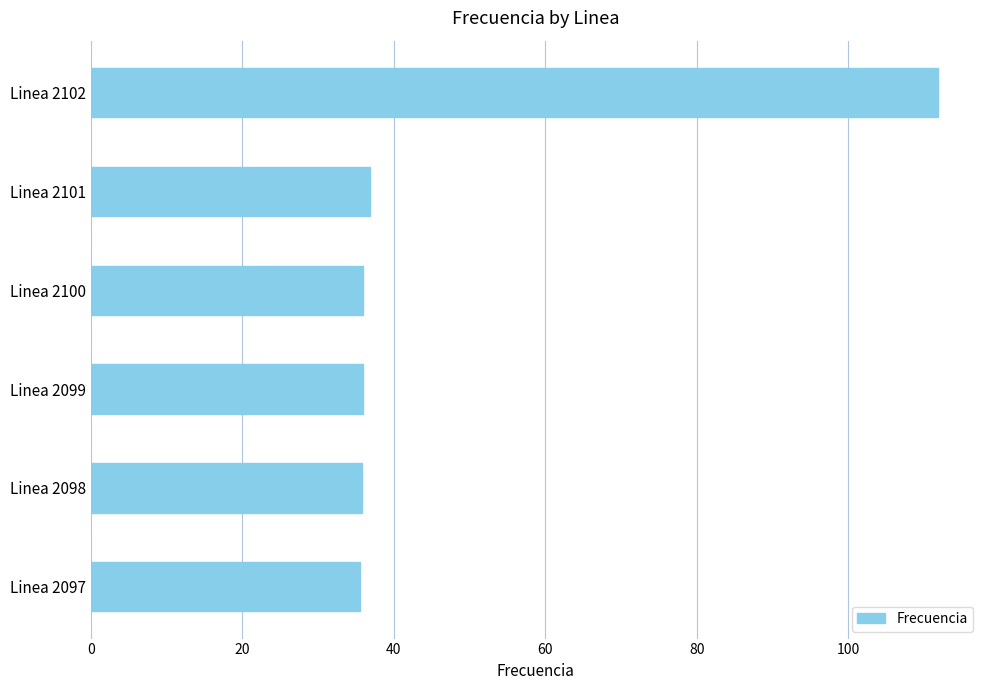

Approximately how many times larger is the value at Linea 2099 compared to Linea 2098?

1.0